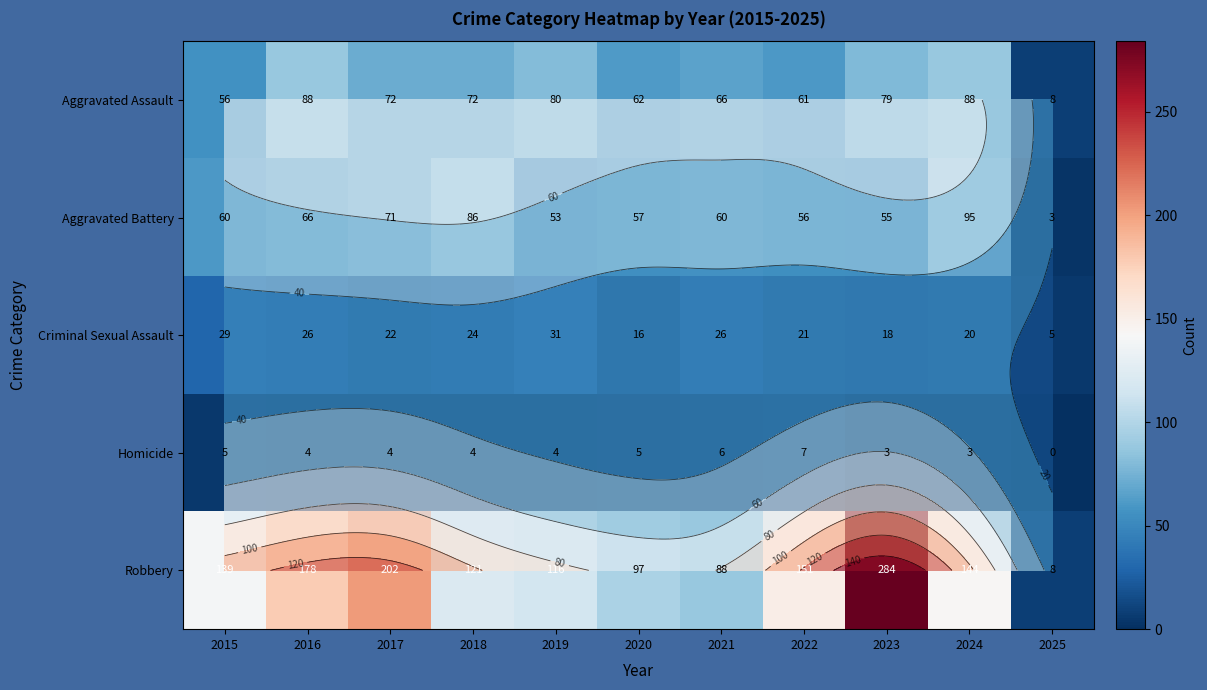

Which category has the highest value in the Criminal Sexual Assault series?

2019